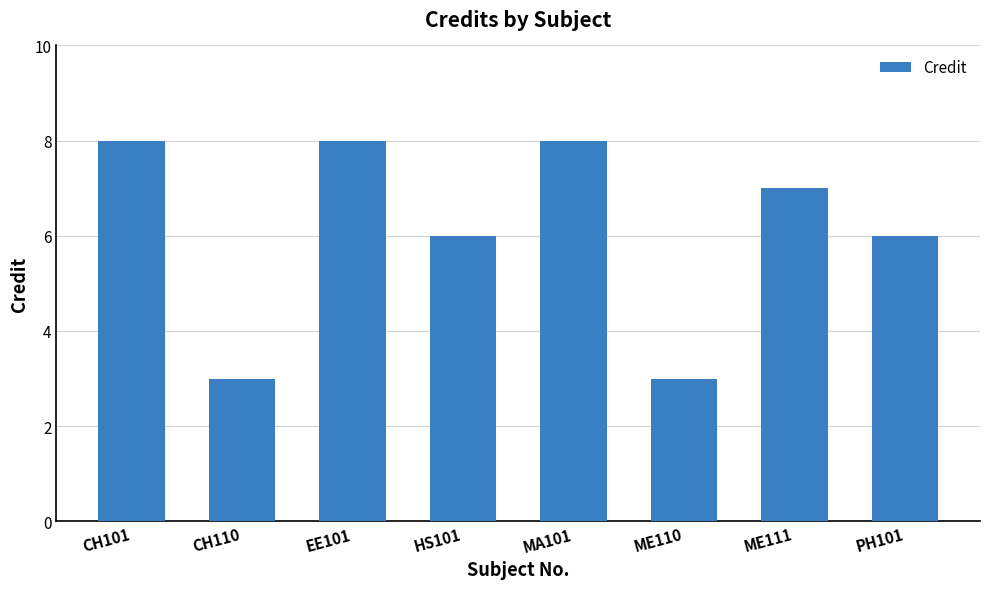

What is the smallest value displayed?

3